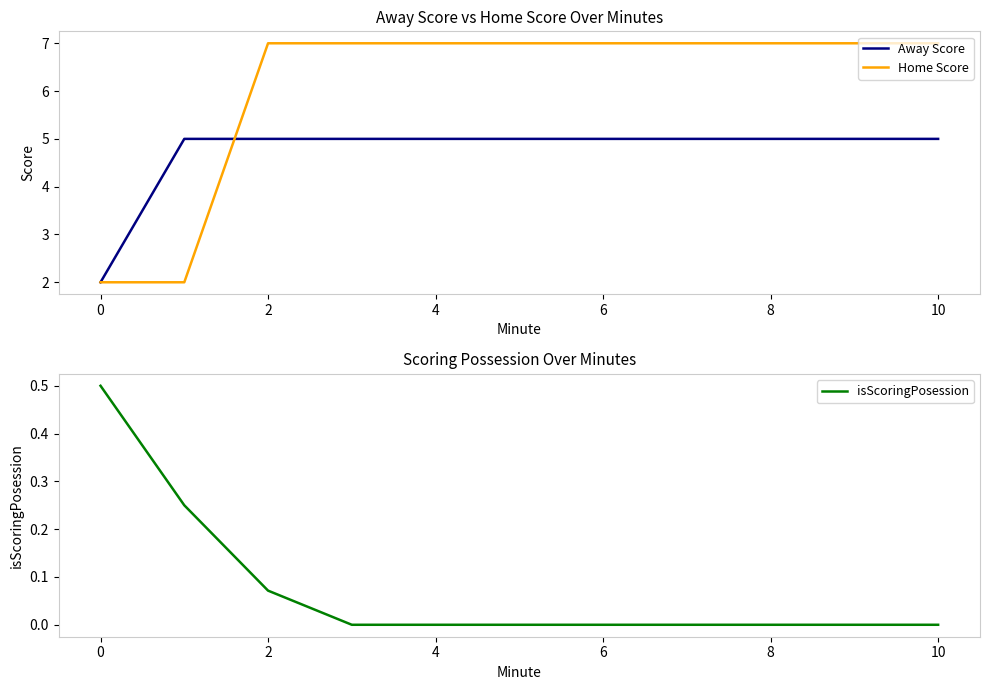

Which series has the widest spread of values?

Home Score